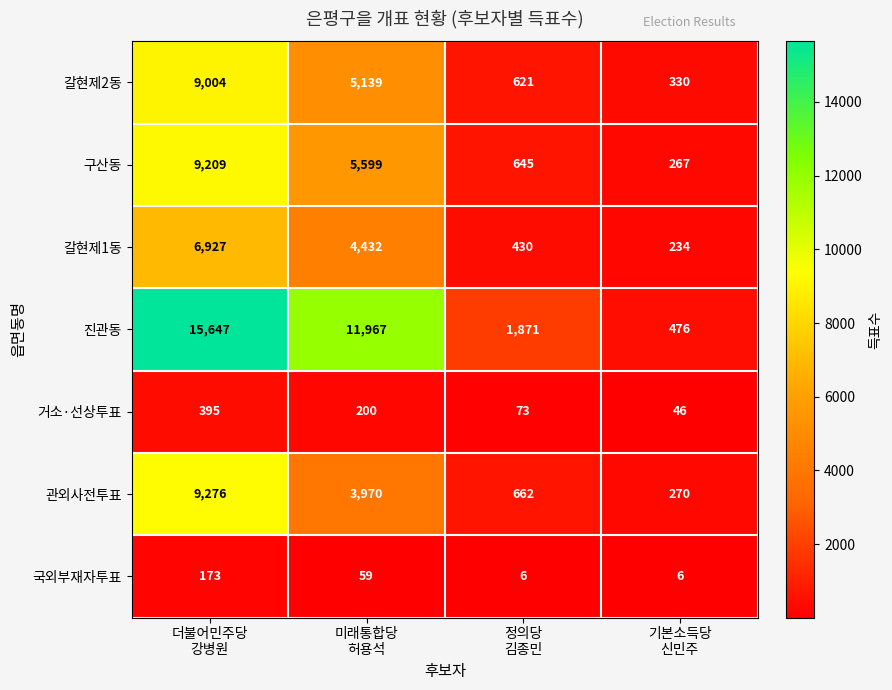

What is the sum of all 거소·선상투표 values?

714